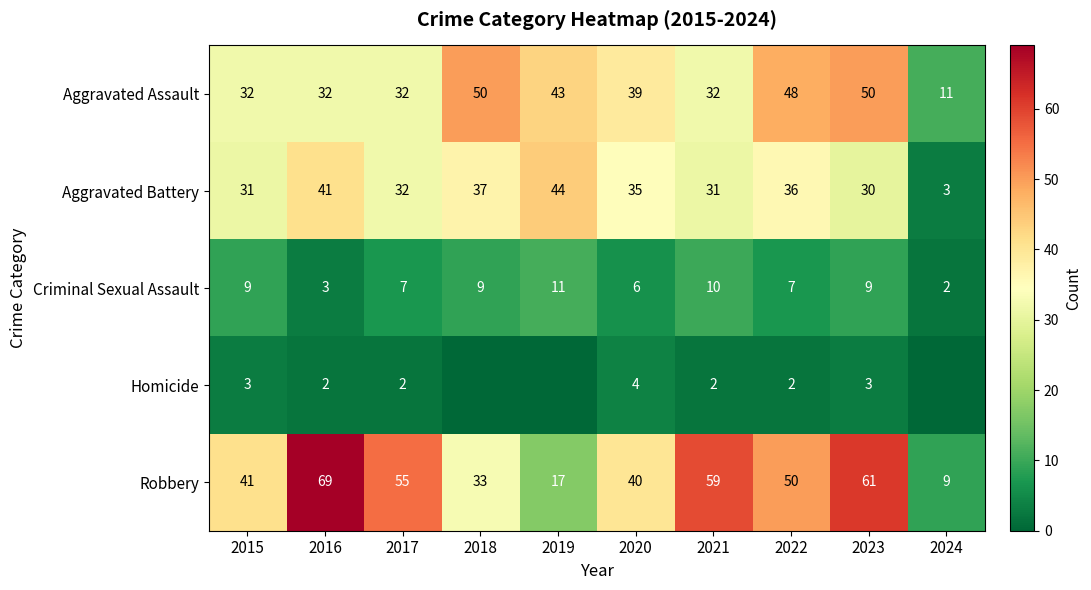

How many series are shown in this chart?

5